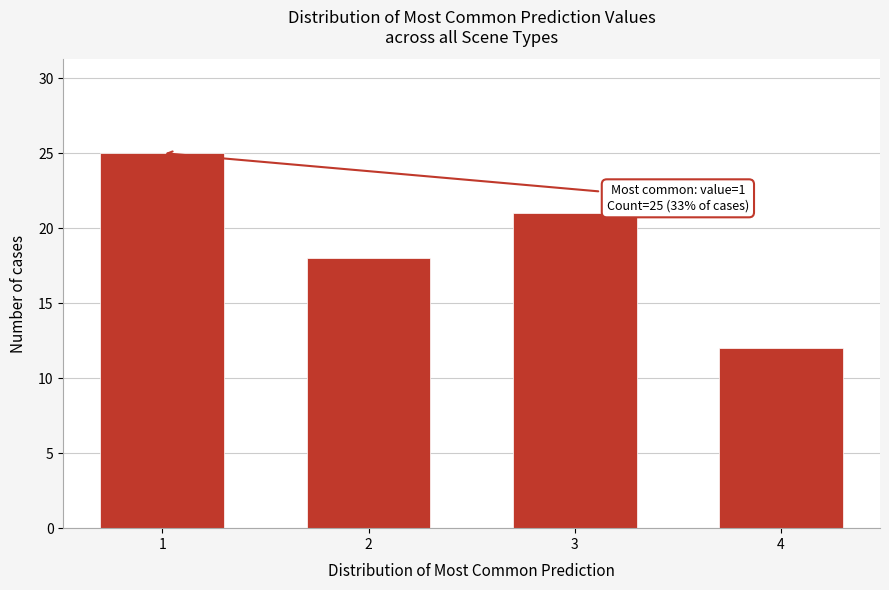

Reading left to right, list all the values displayed in this chart.

1=25	2=18	3=21	4=12